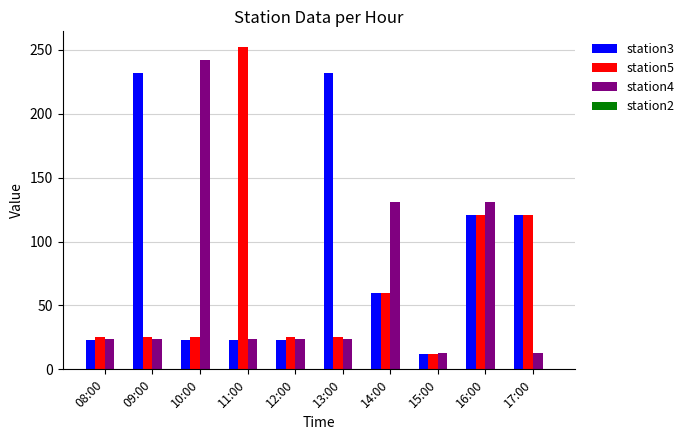

Which series has the widest spread of values?

station5